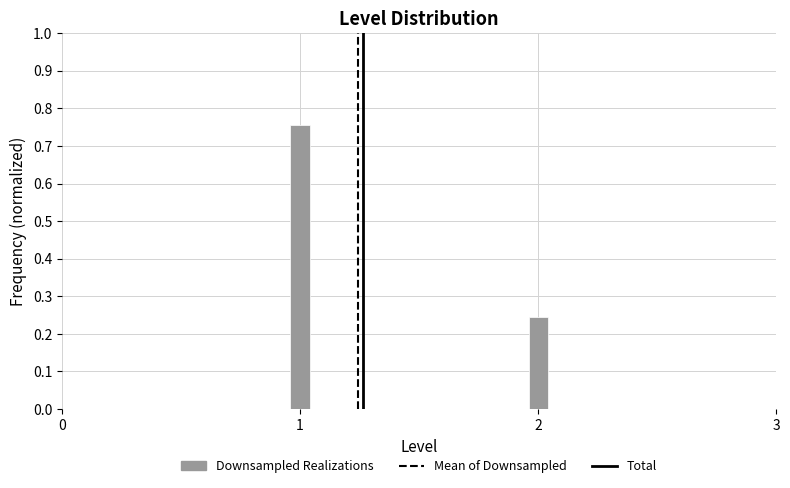

What is the change in value from 1 to 2?

-0.5